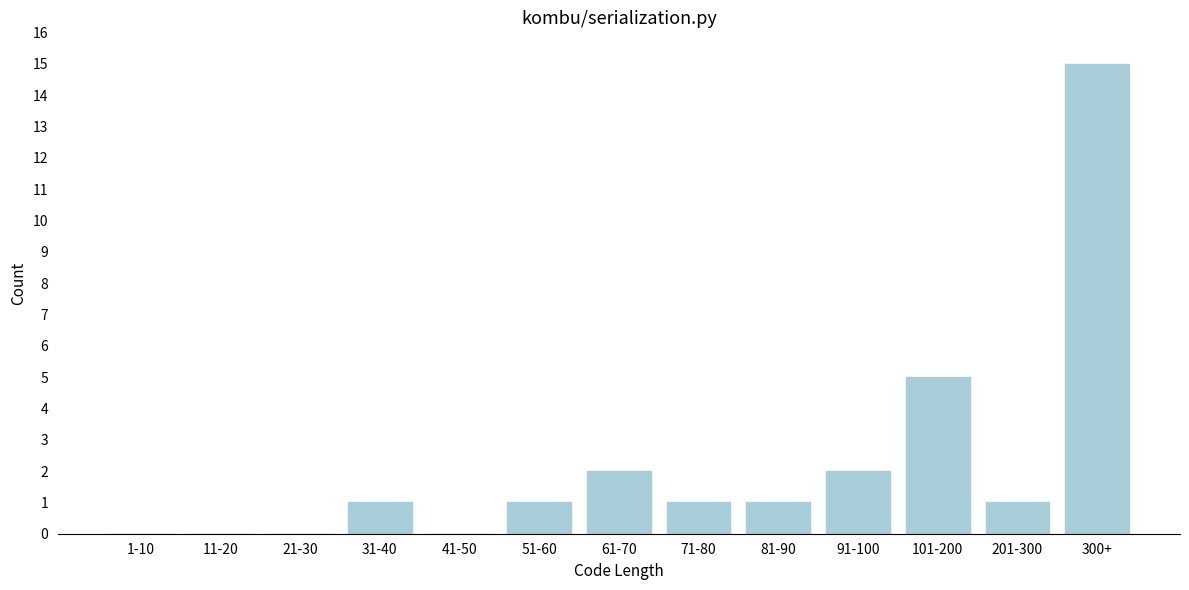

Reading left to right, extract all data points from this chart.

1-10=0	11-20=0	21-30=0	31-40=1	41-50=0	51-60=1	61-70=2	71-80=1	81-90=1	91-100=2	101-200=5	201-300=1	300+=15